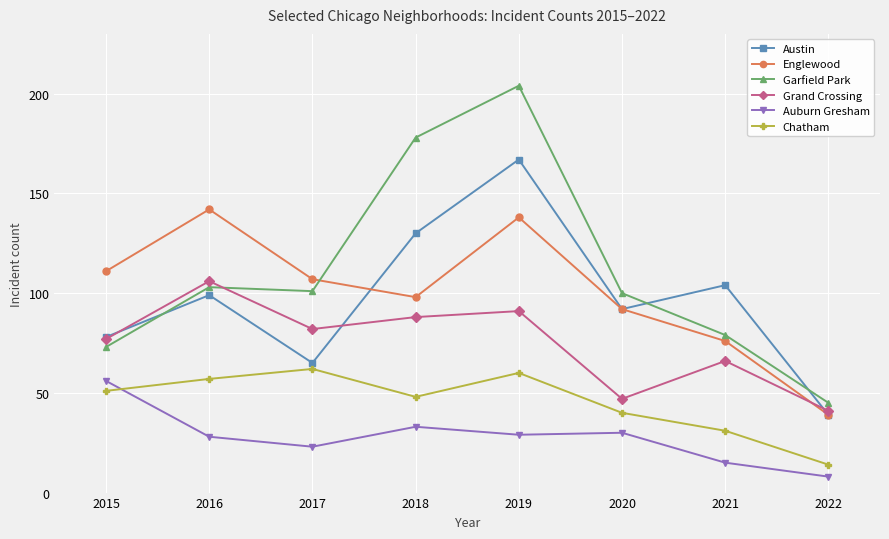

Where is the first local maximum for Grand Crossing?

2016